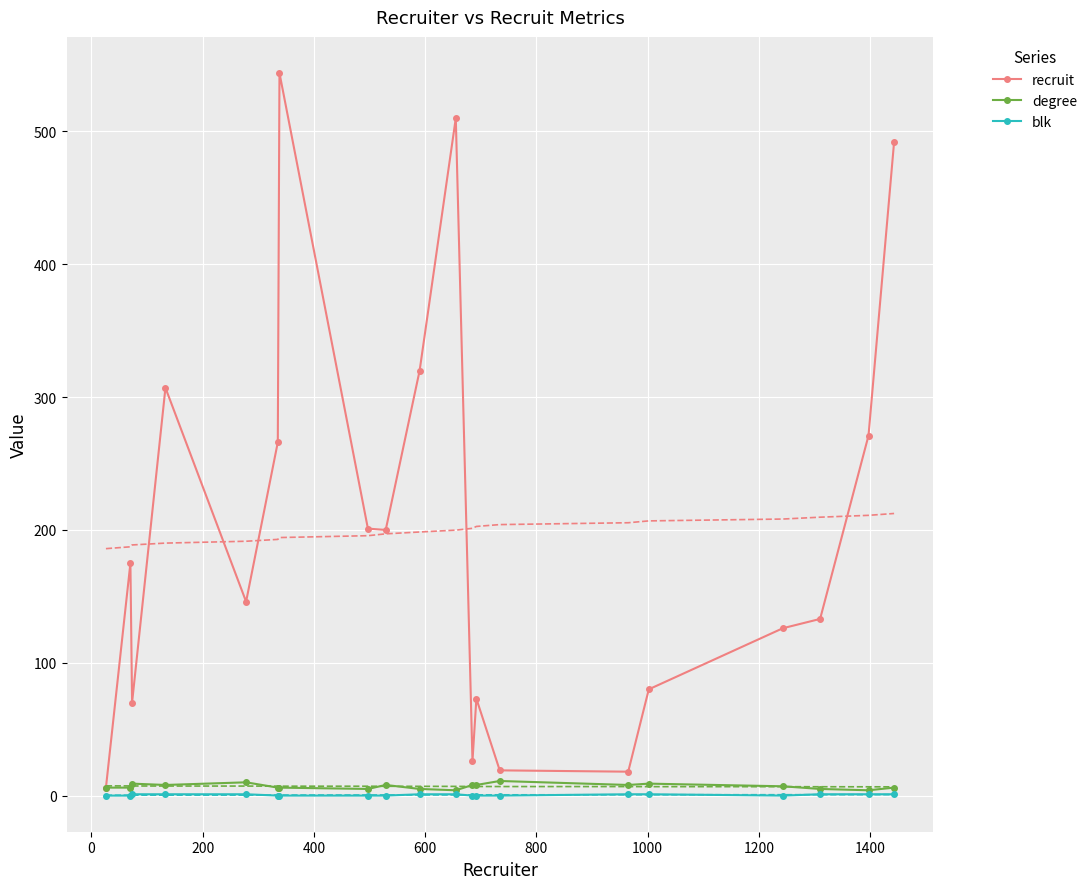

What is the maximum value shown in the chart?

544.0